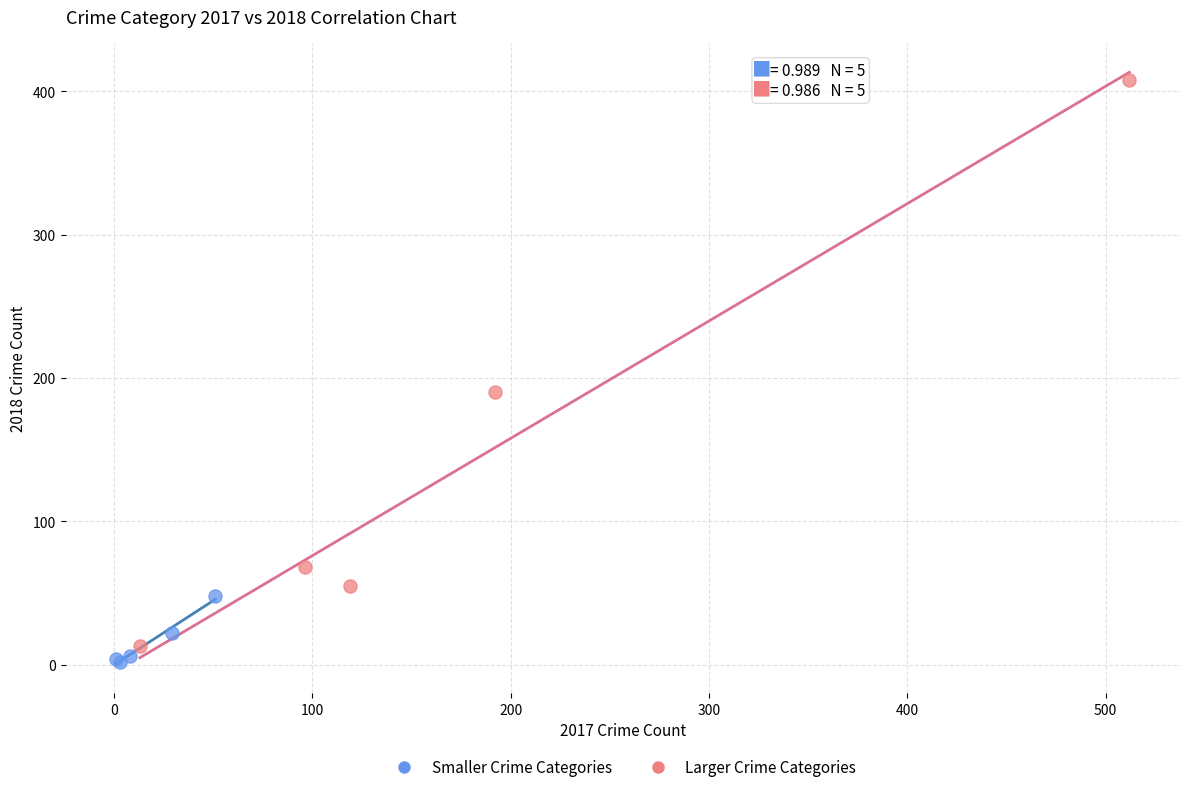

Which series contains the highest Y value?

Larger Crime Categories